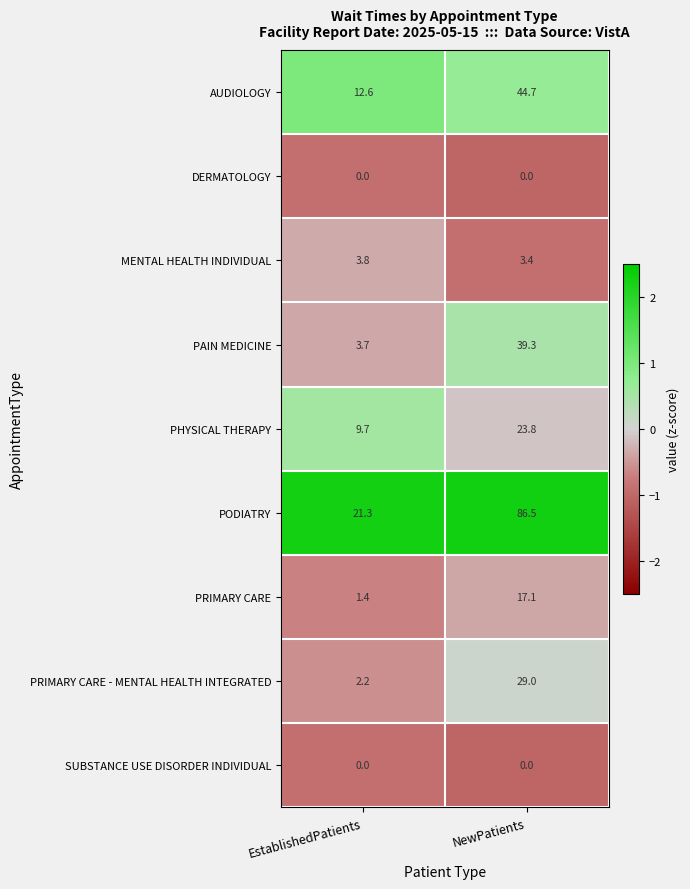

What is the average value of the MENTAL HEALTH INDIVIDUAL series?

3.6